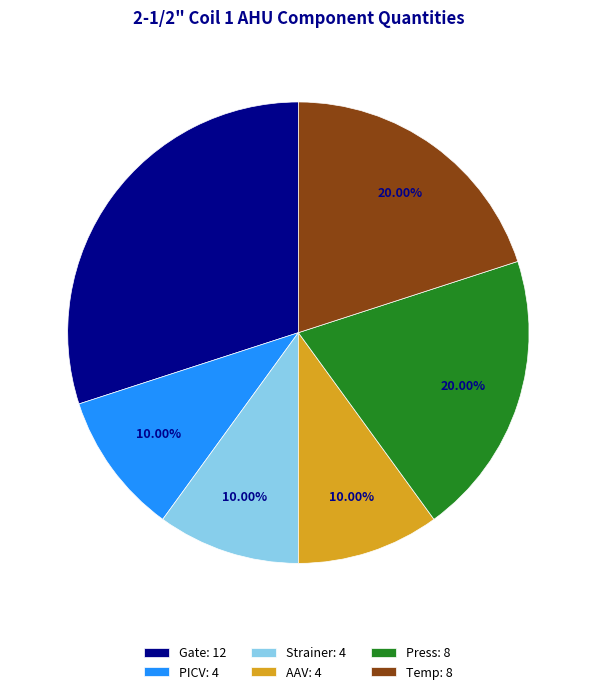

The Strainer slice represents 10% of the pie. True or false?

True